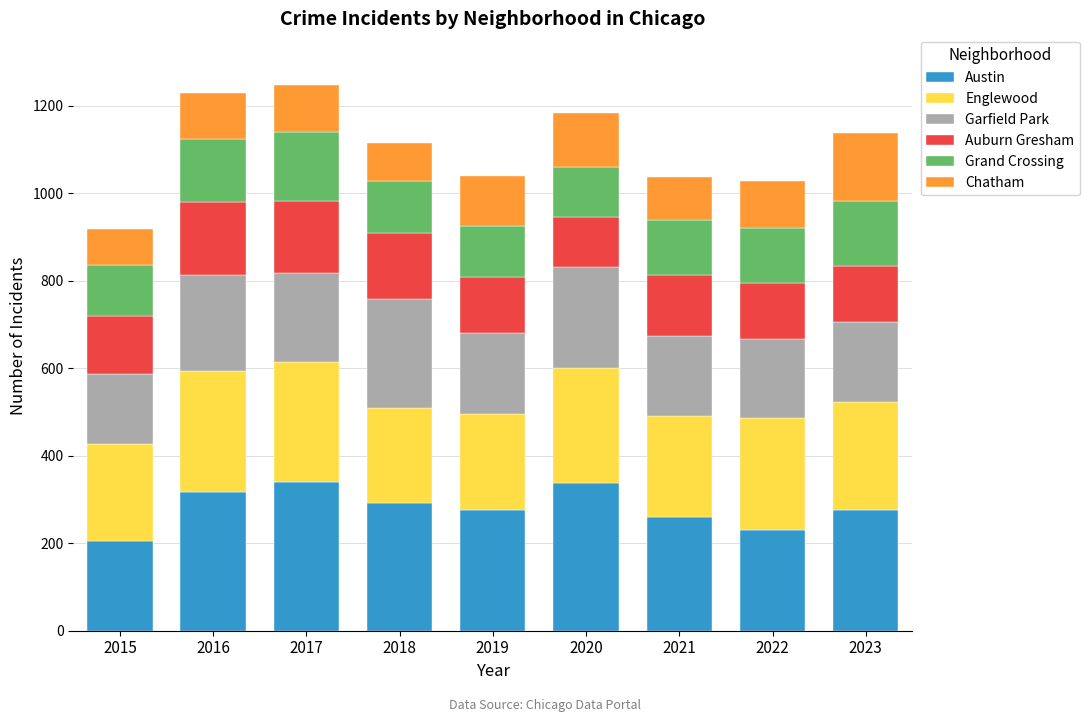

What is the total value across all series at 2015?

919